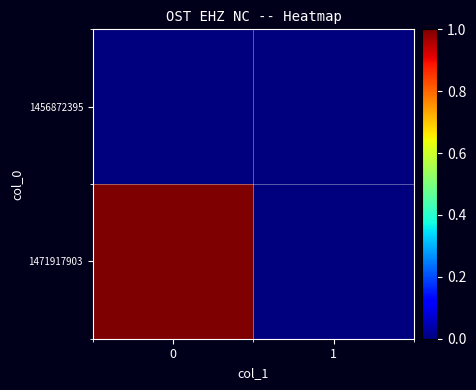

List the series in order of their overall mean, lowest first.

1456872395, 1471917903